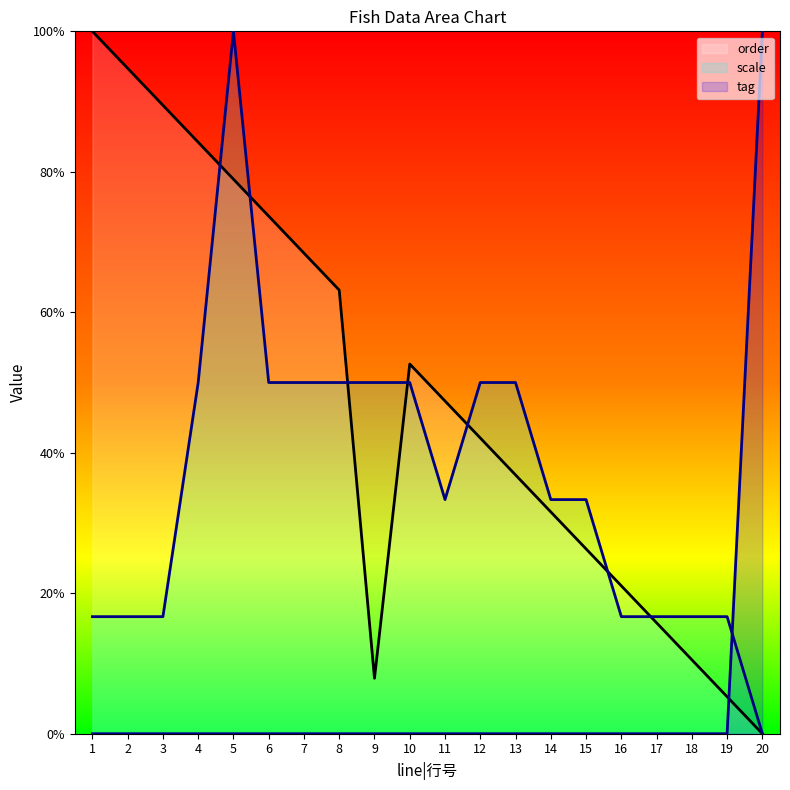

Which label corresponds to the smallest value in the chart?

20